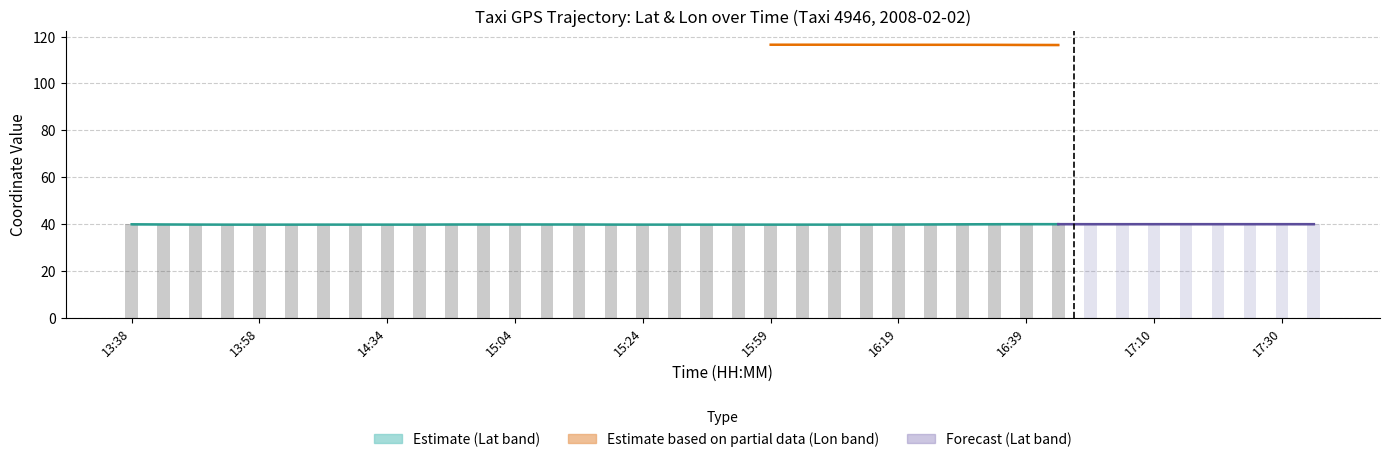

The value of lon_upper at 17:05 is 116.3. True or false?

True